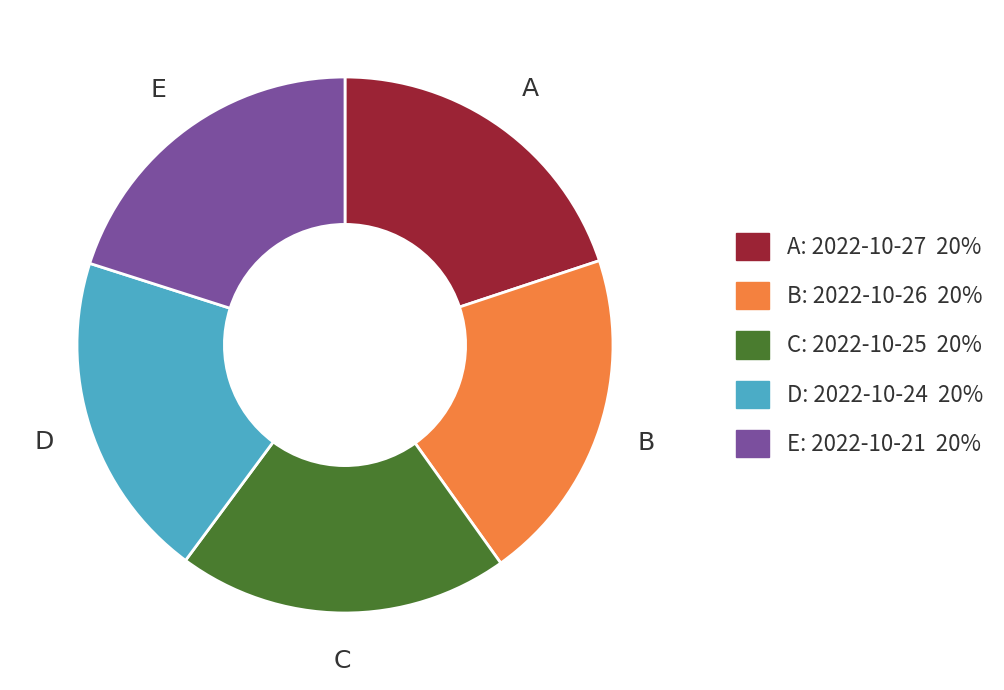

Is there a majority slice in this chart?

No